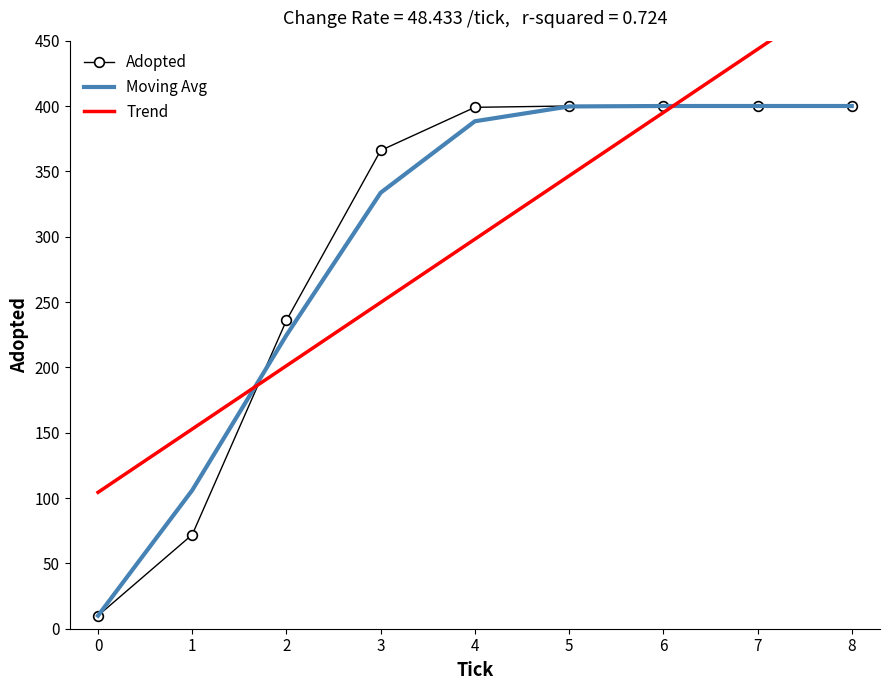

What is the greatest value displayed?

400